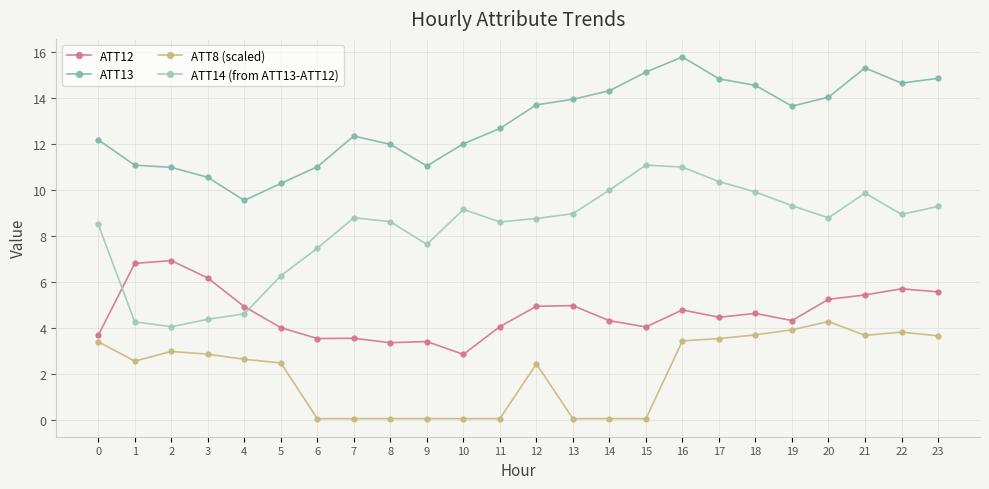

What is the difference between the highest and lowest values at 18?

10.8